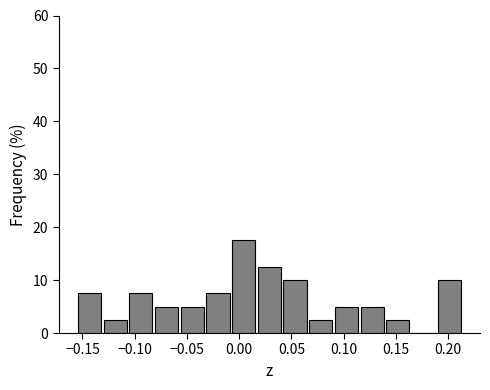

Over which range of the x-axis is the bar tallest?

-0.010 to 0.015